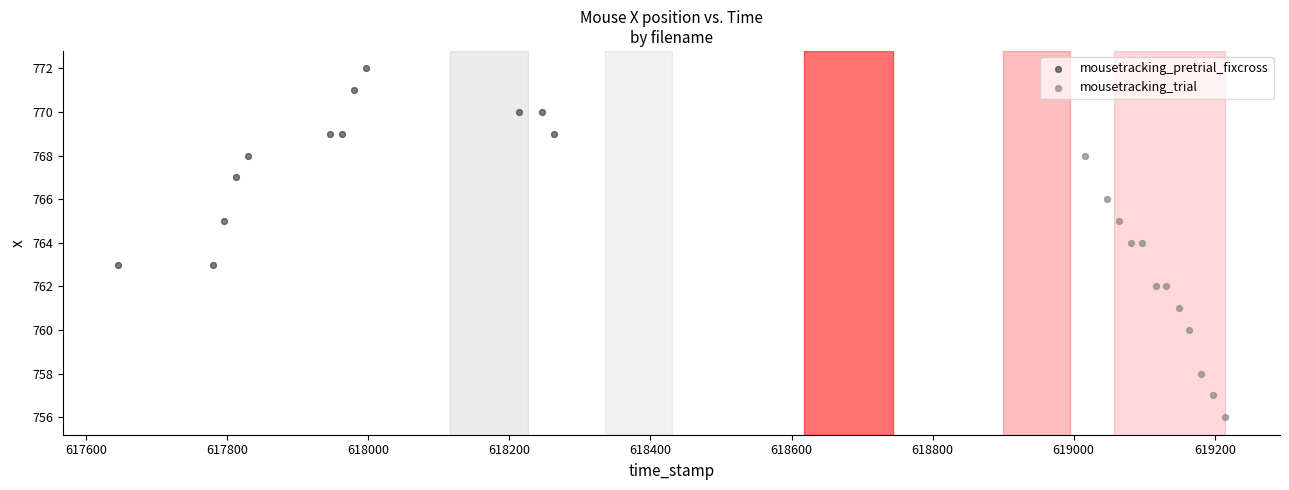

What are all the series names shown in the legend?

mousetracking_pretrial_fixcross, mousetracking_trial